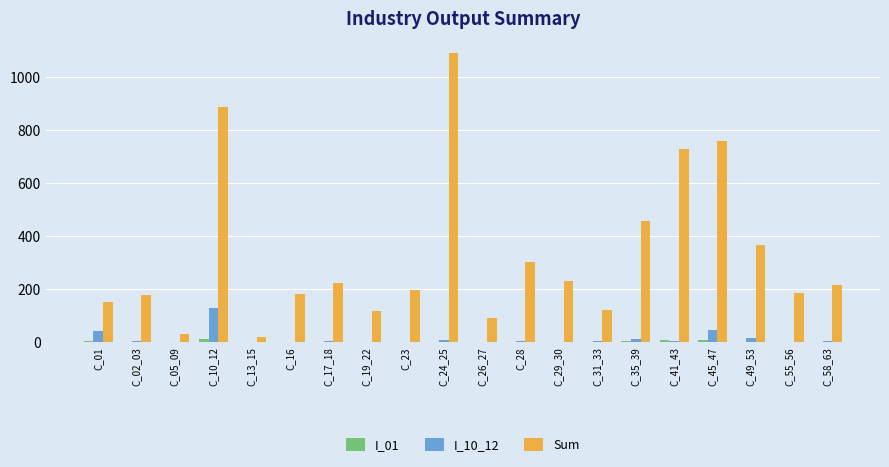

At which label does I_10_12 reach its peak?

C_10_12